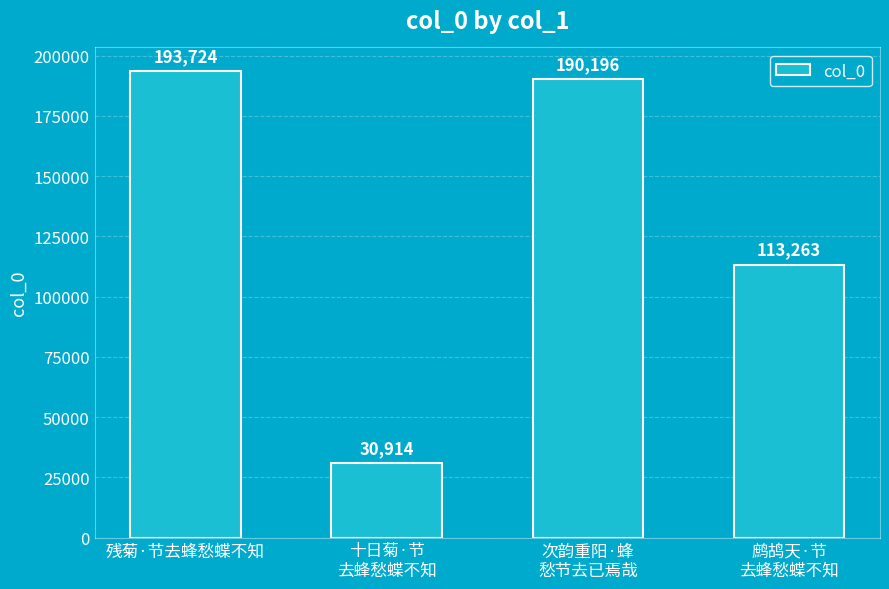

What is the difference between the maximum and minimum values?

162810